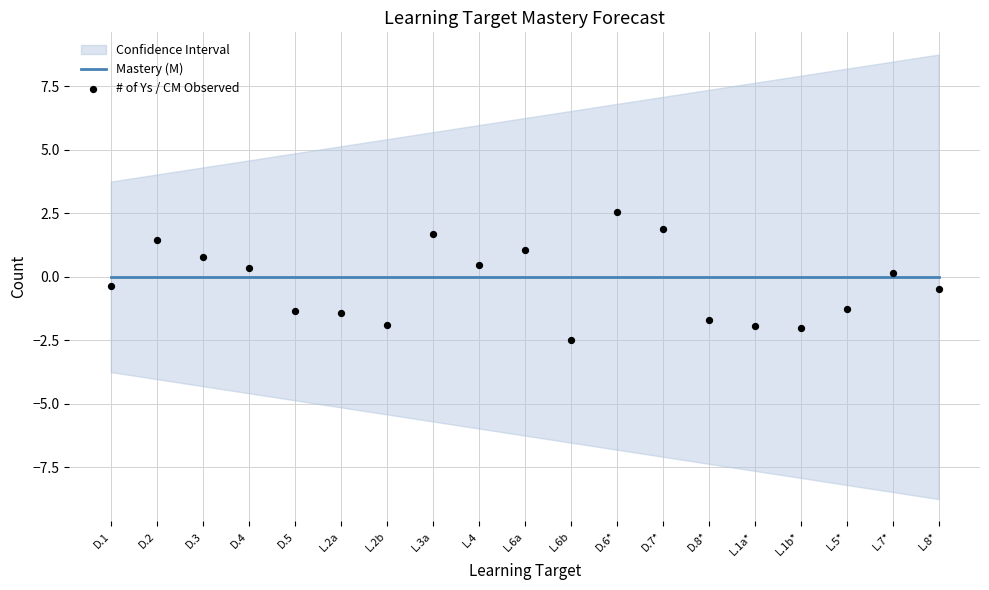

Which series contains the lowest Y value?

# of Ys / CM Observed